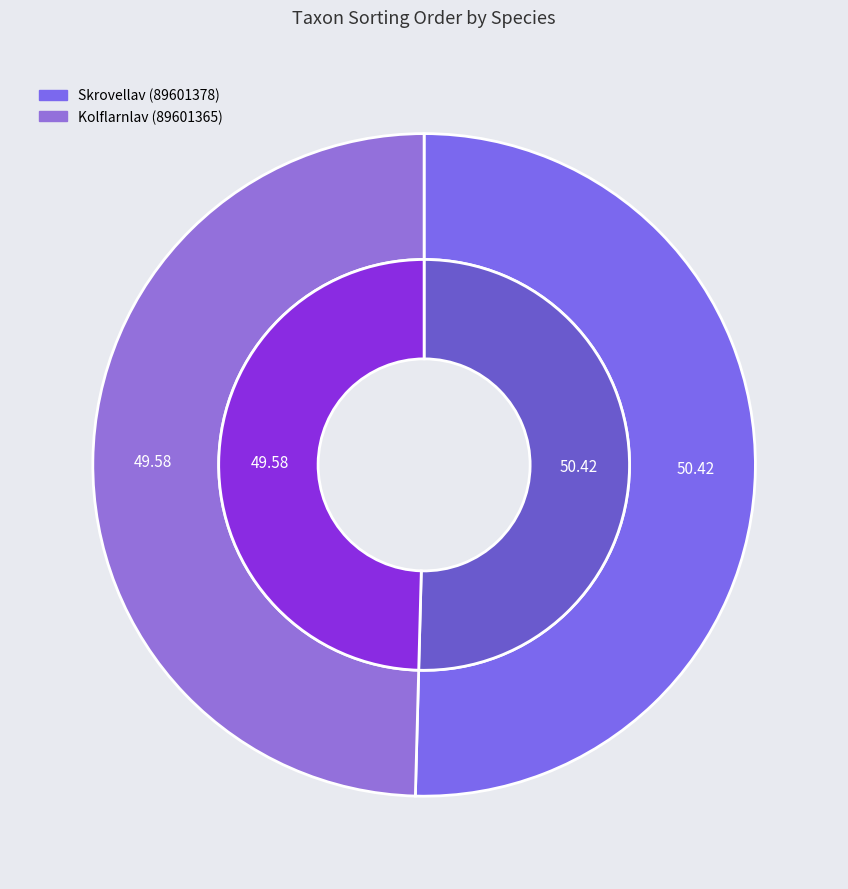

What is the ratio of the value at Kolflarnlav (89601365) to the value at Skrovellav (89601378)?

1.0